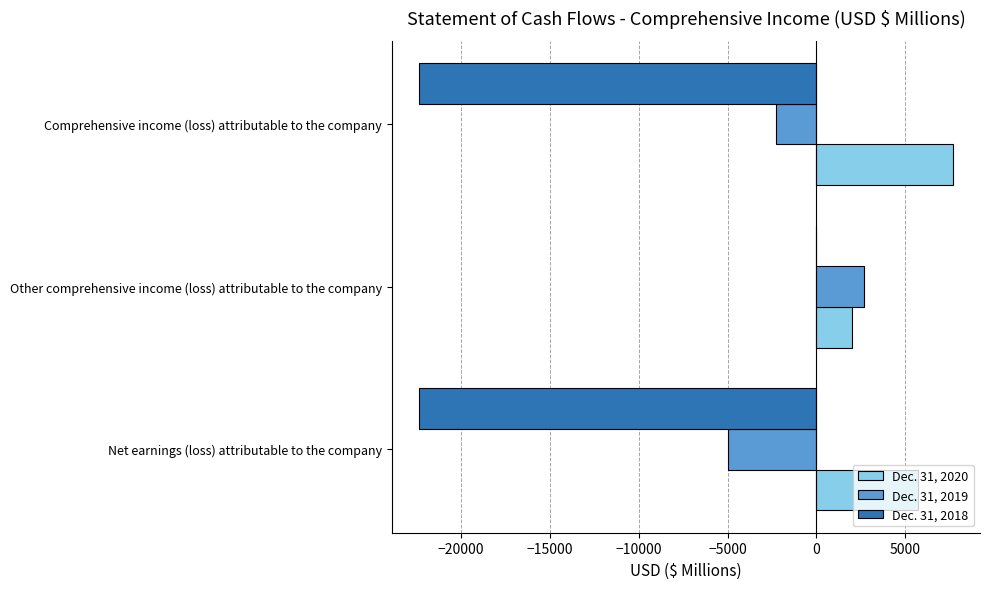

At which label does Dec. 31, 2018 reach its peak?

Other comprehensive income (loss) attributable to the company